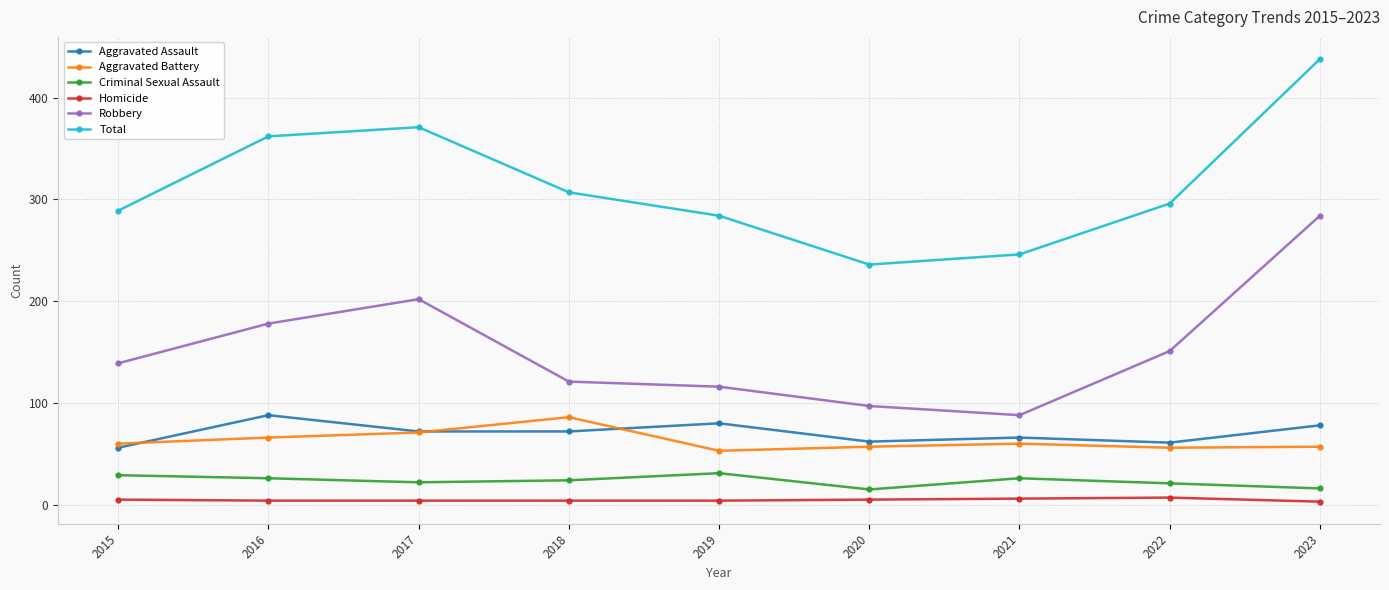

At which category does Robbery reach its first local valley?

2021